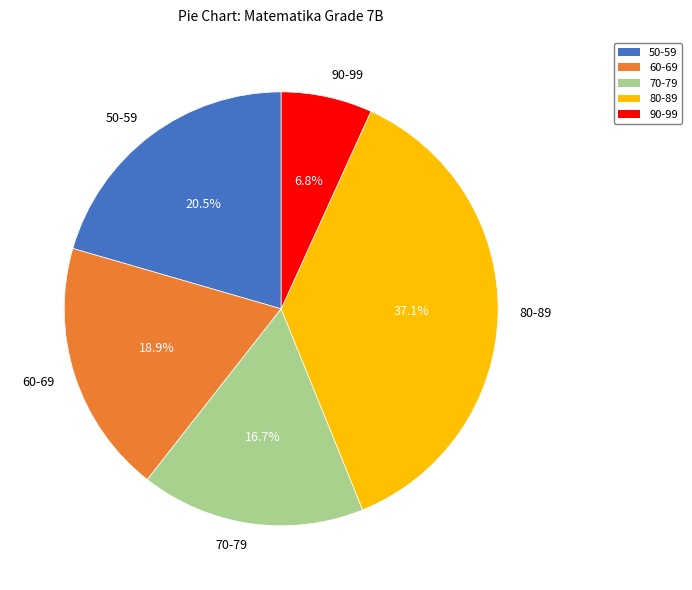

How many segments does this pie chart have?

5